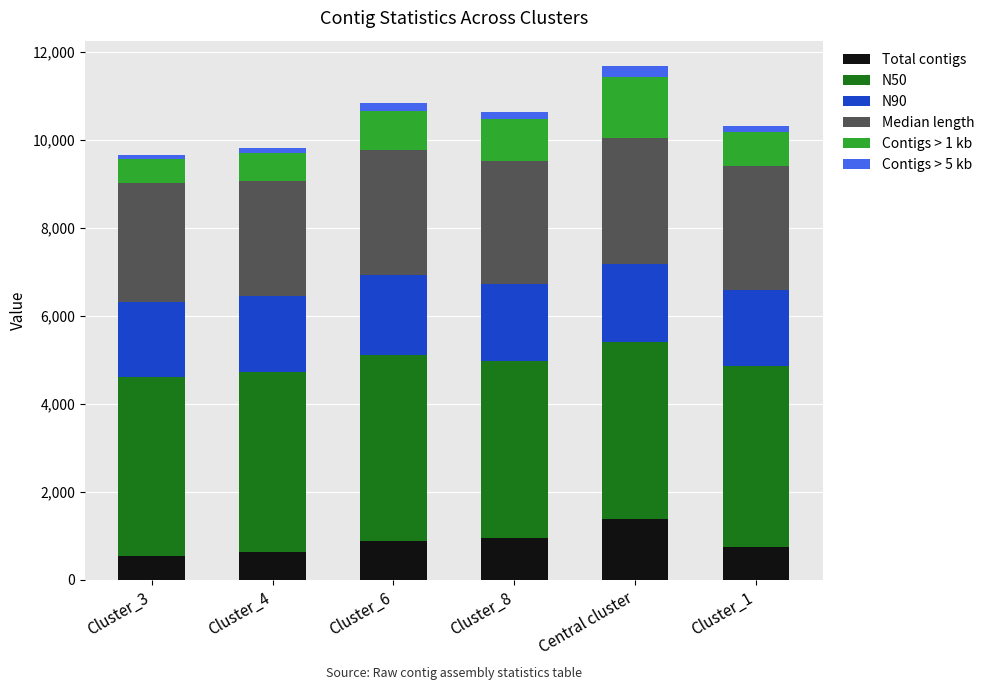

The Total contigs series shows 2137 at Central cluster. True or false?

False